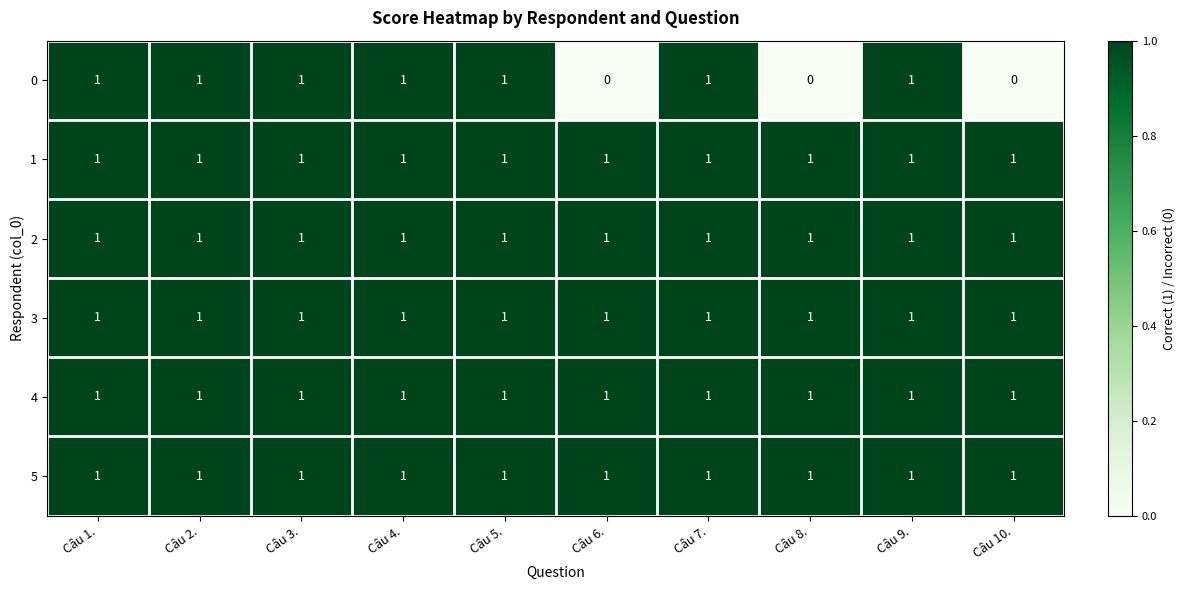

At how many categories does at least one series exceed 0?

10